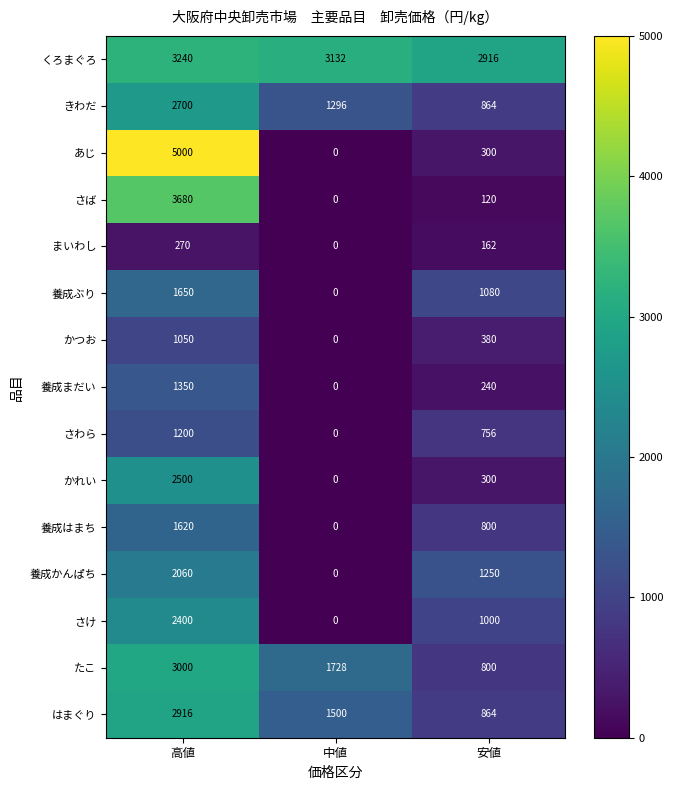

Rank the series by their maximum value, from highest to lowest.

あじ, さば, くろまぐろ, たこ, はまぐり, きわだ, かれい, さけ, 養成かんぱち, 養成ぶり, 養成はまち, 養成まだい, さわら, かつお, まいわし